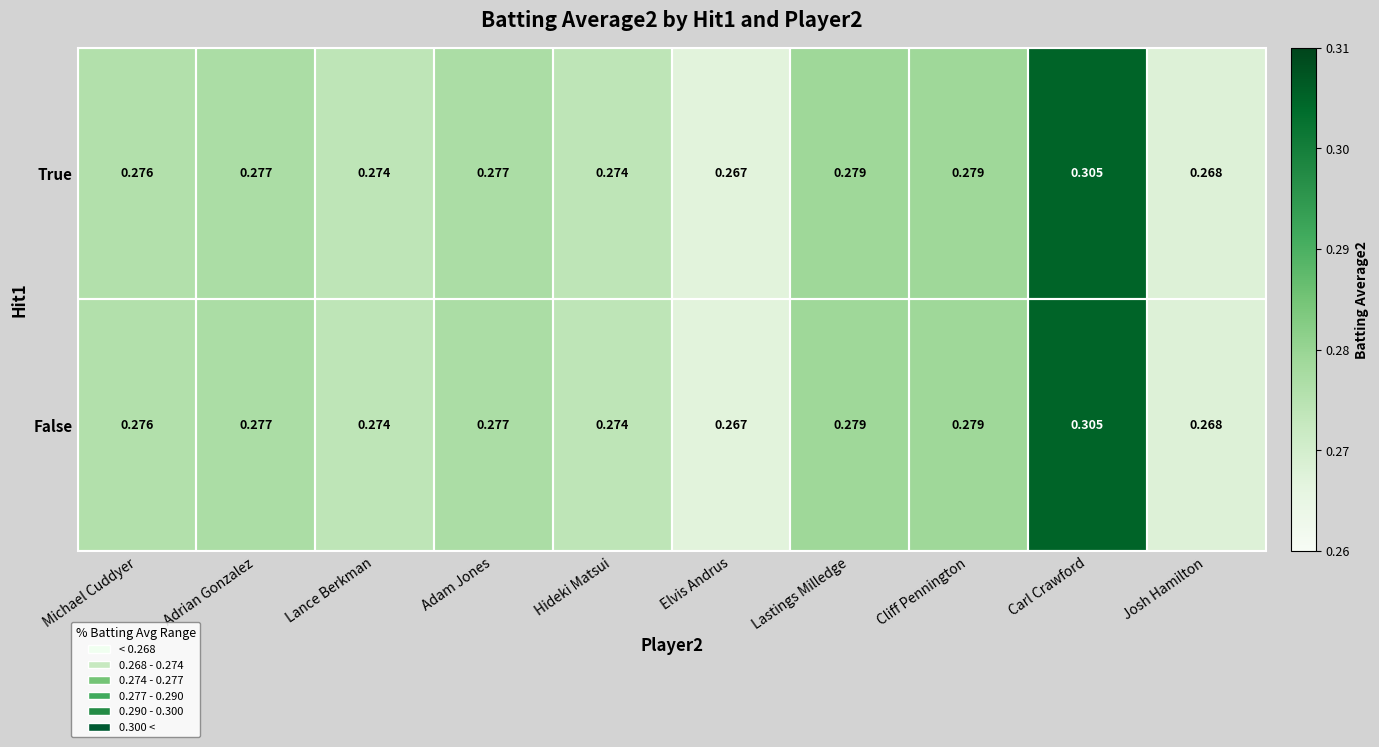

At which label is False closest to 0?

Elvis Andrus